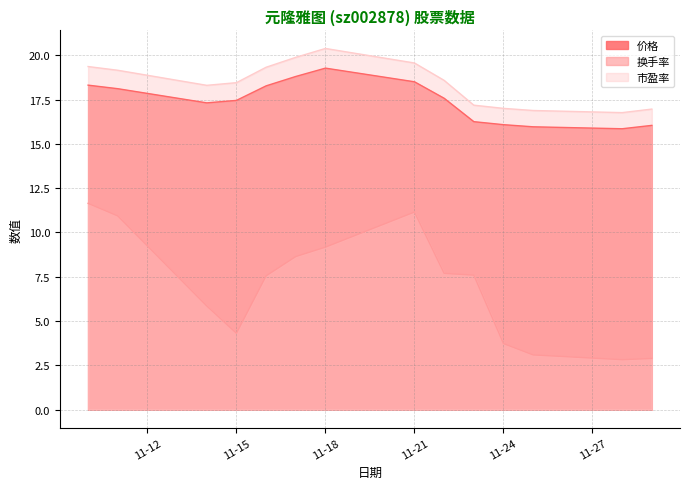

Reading left to right, transcribe all the data shown in this chart.

价格: 18.3	18.1	17.3	17.4	18.3	18.8	19.3	18.5	17.6	16.2	16.1	16.0	15.8	16.0
换手率: 11.6	10.9	5.8	4.3	7.5	8.6	9.2	11.2	7.7	7.6	3.7	3.1	2.8	2.9
市盈率: 19.4	19.1	18.3	18.4	19.3	19.9	20.4	19.6	18.6	17.2	17.0	16.9	16.8	17.0